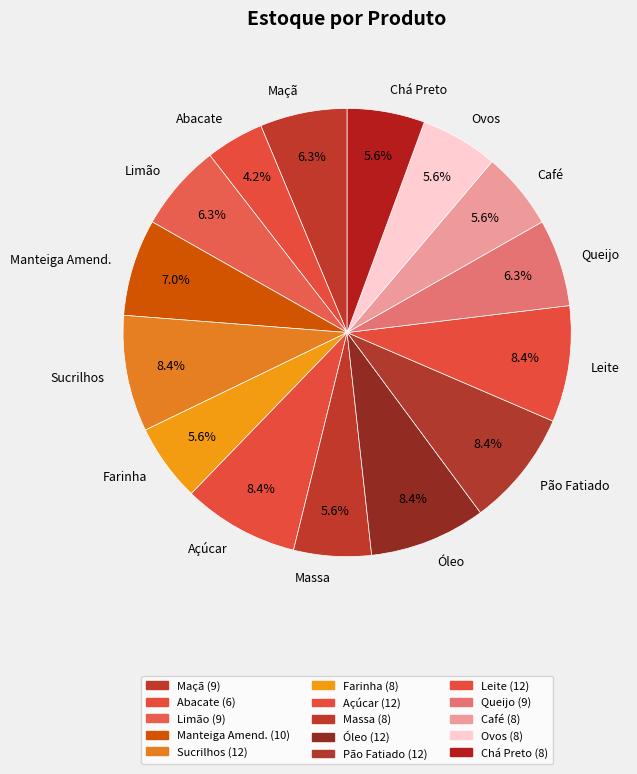

What percentage is NOT represented by Manteiga Amend.?

93.0%